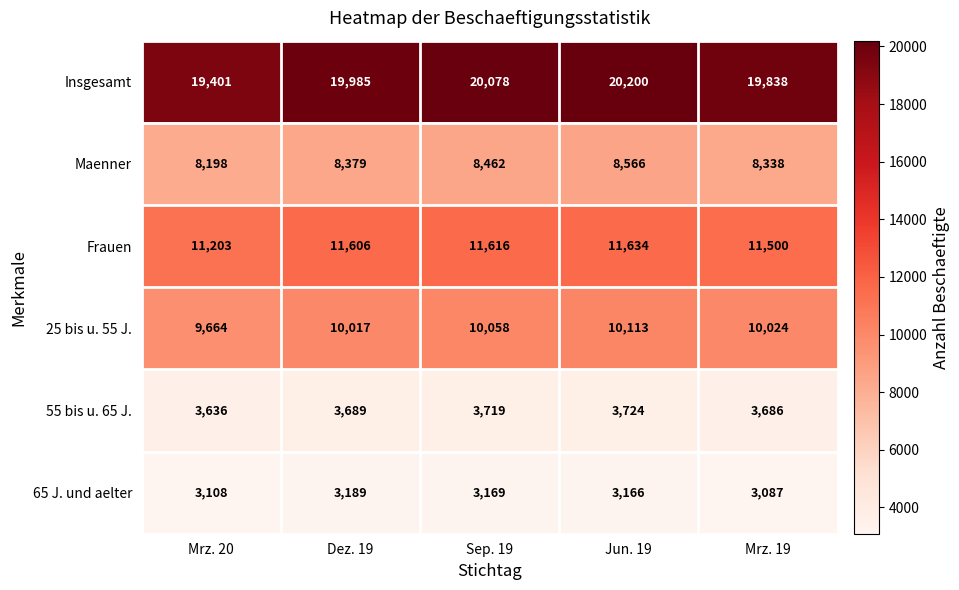

Reading left to right, transcribe all the data shown in this chart.

Insgesamt: Mrz. 20=19401	Dez. 19=19985	Sep. 19=20078	Jun. 19=20200	Mrz. 19=19838
Maenner: Mrz. 20=8198	Dez. 19=8379	Sep. 19=8462	Jun. 19=8566	Mrz. 19=8338
Frauen: Mrz. 20=11203	Dez. 19=11606	Sep. 19=11616	Jun. 19=11634	Mrz. 19=11500
25 bis u. 55 J.: Mrz. 20=9664	Dez. 19=10017	Sep. 19=10058	Jun. 19=10113	Mrz. 19=10024
55 bis u. 65 J.: Mrz. 20=3636	Dez. 19=3689	Sep. 19=3719	Jun. 19=3724	Mrz. 19=3686
65 J. und aelter: Mrz. 20=3108	Dez. 19=3189	Sep. 19=3169	Jun. 19=3166	Mrz. 19=3087